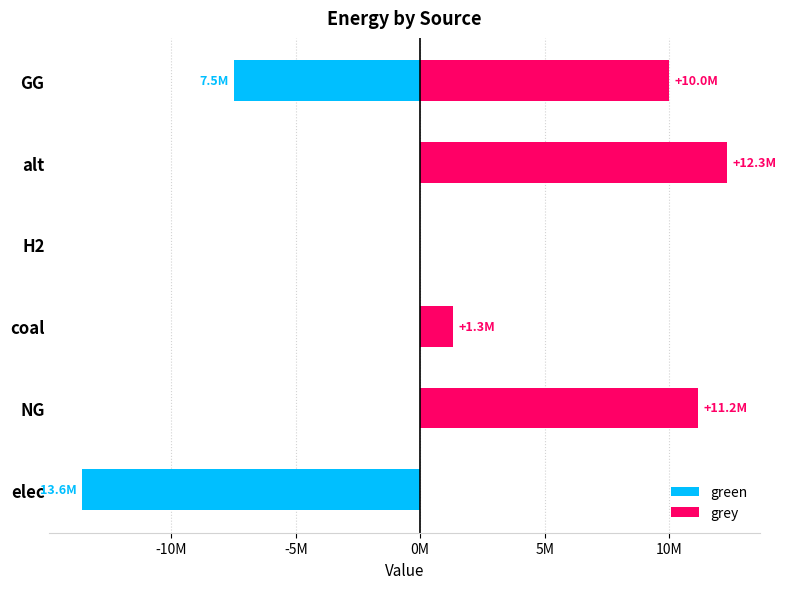

Count the number of data series in this chart.

2